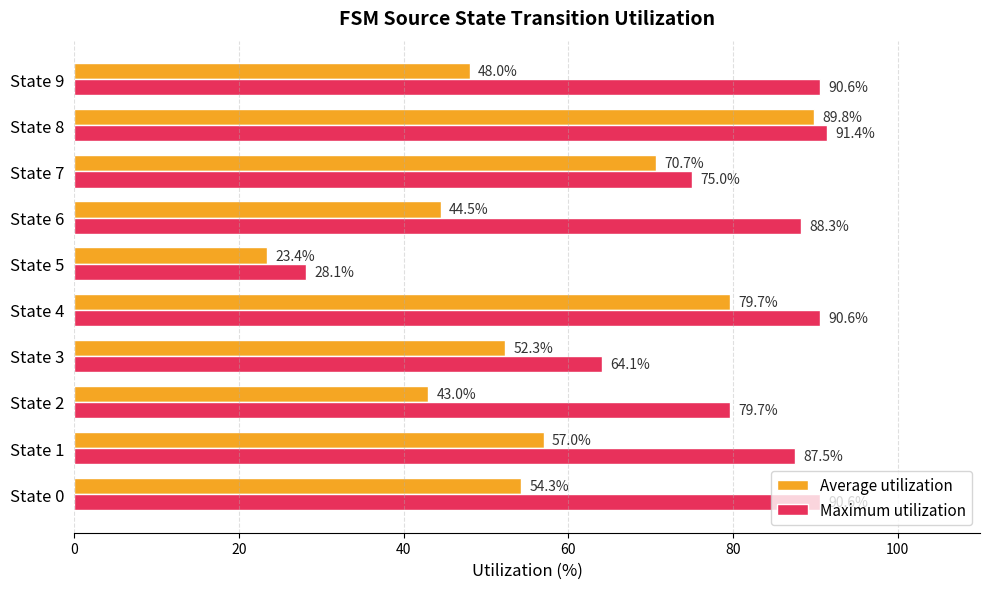

What is the highest value of the Average utilization series?

89.8